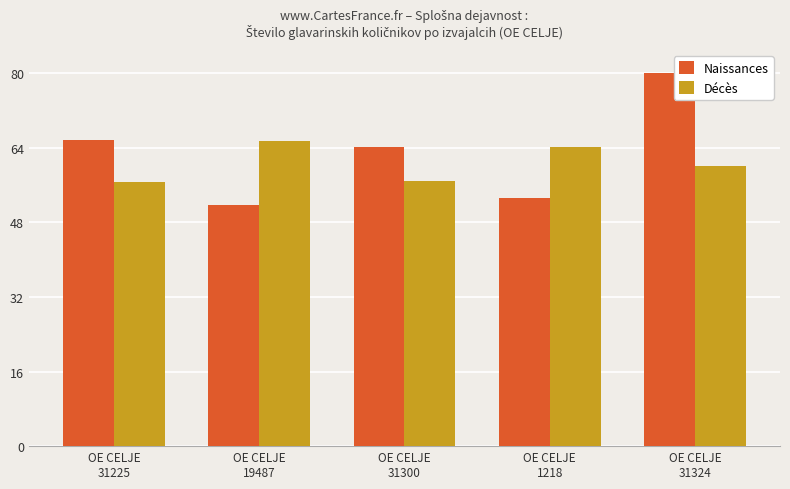

What is the approximate value of Naissances at OE CELJE
1218?

53.3